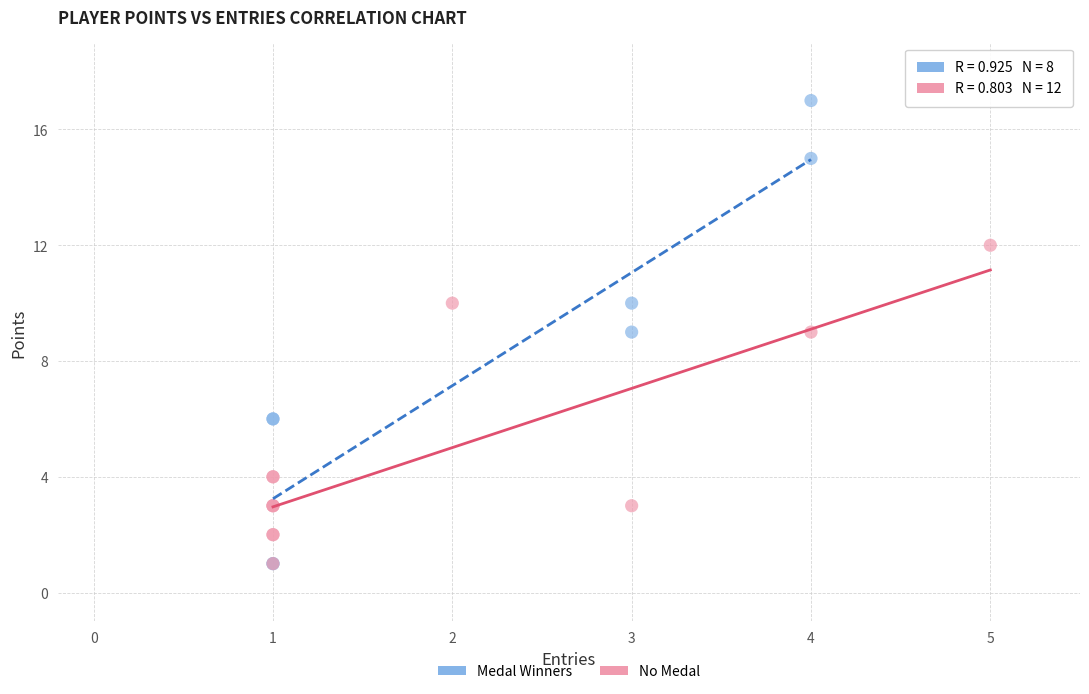

Which series has the widest spread of Y values?

Medal Winners